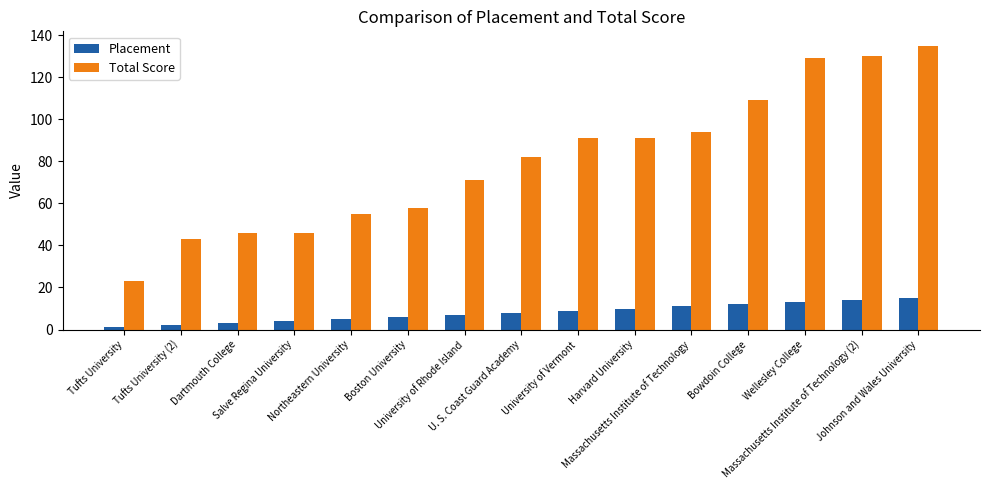

At how many categories does at least one series exceed 128?

3